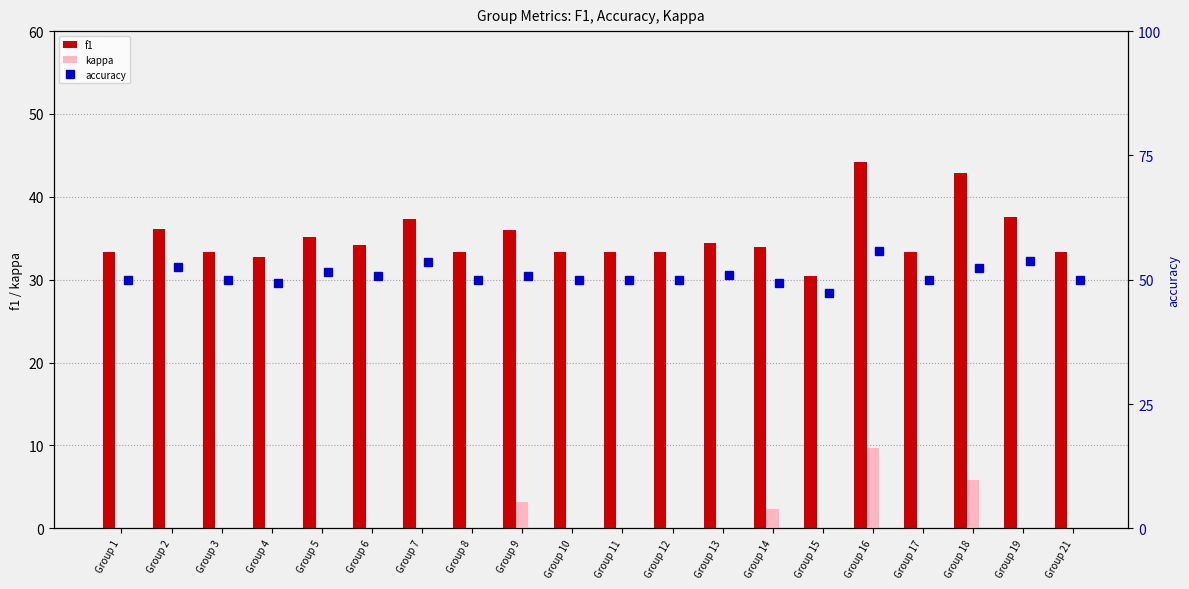

How many groups of bars are there?

20